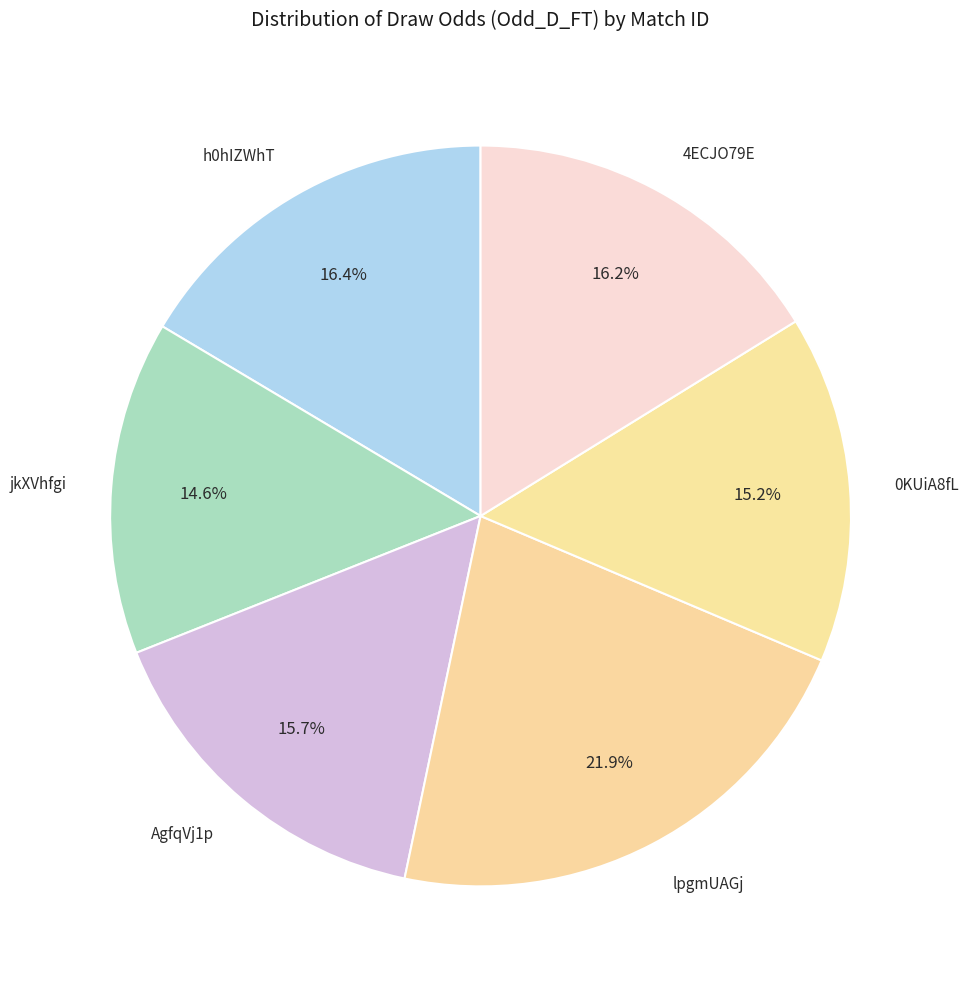

Which slice is the smallest?

jkXVhfgi